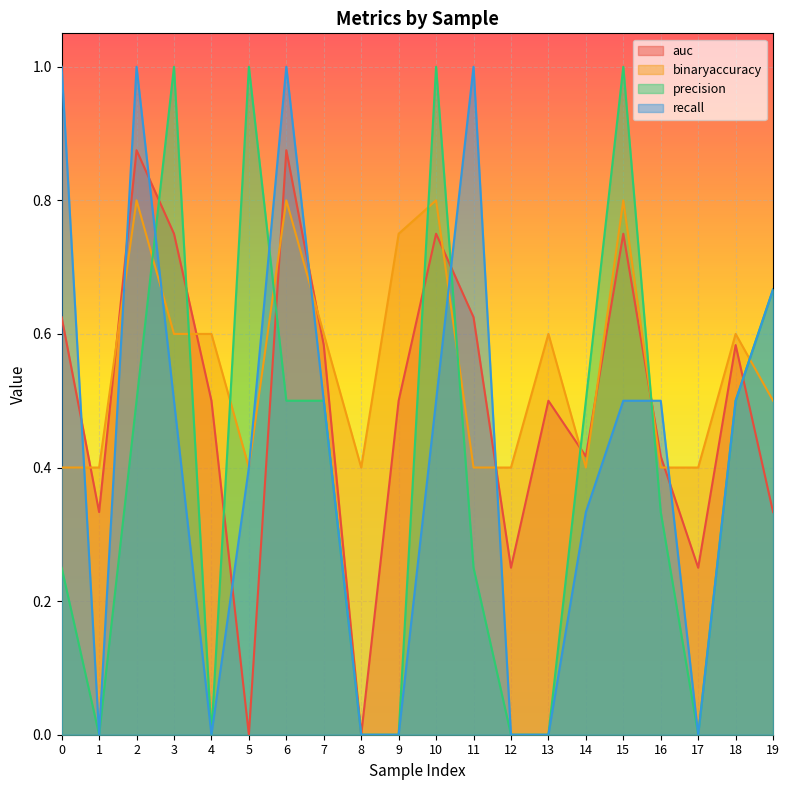

Where is the first local maximum for auc?

2